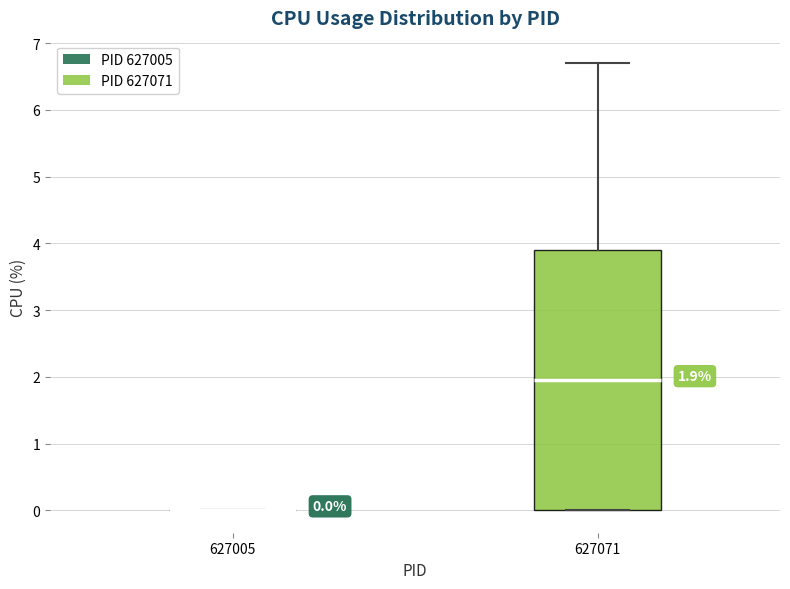

Which box is the tallest, from its lower edge to its upper edge?

627071